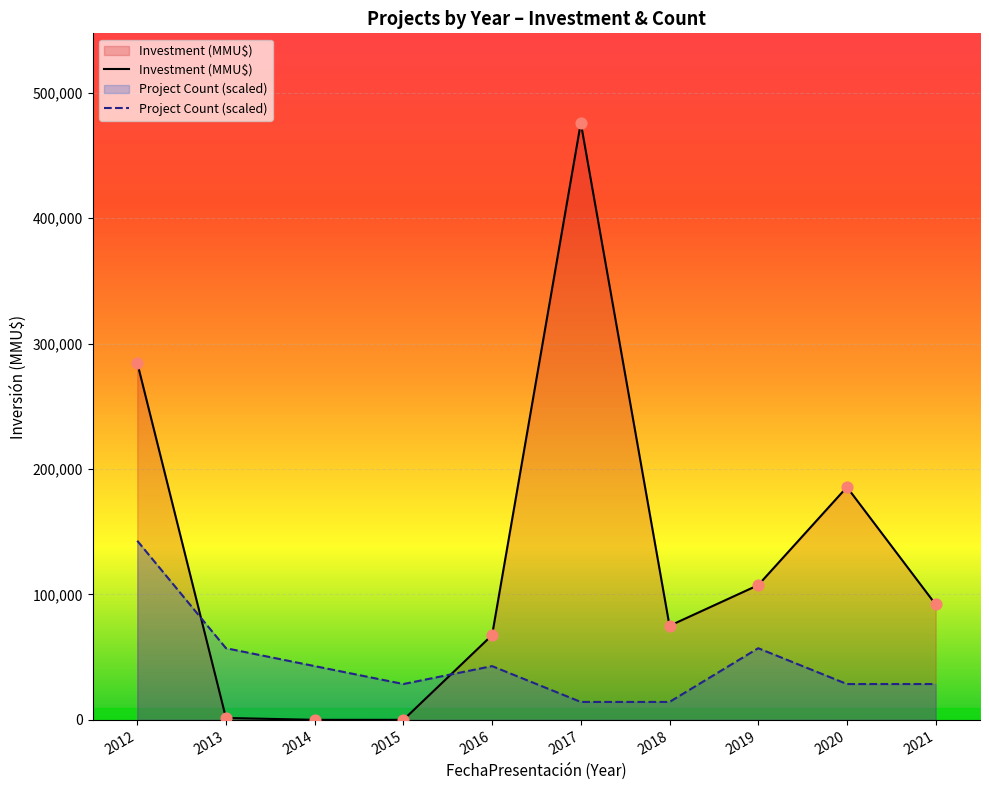

Which series has the widest spread of Y values?

Investment (MMU$)